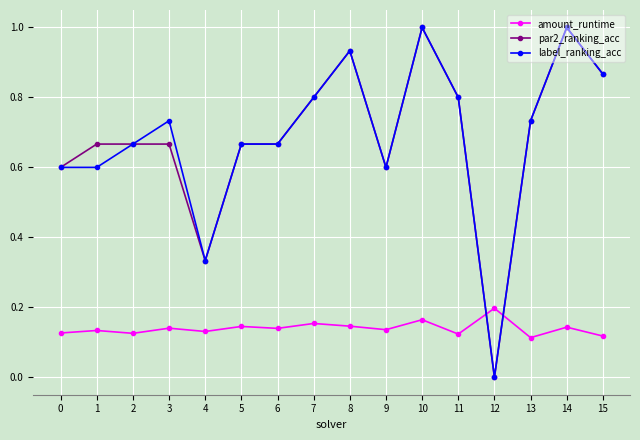

Count the number of categories in the chart.

16